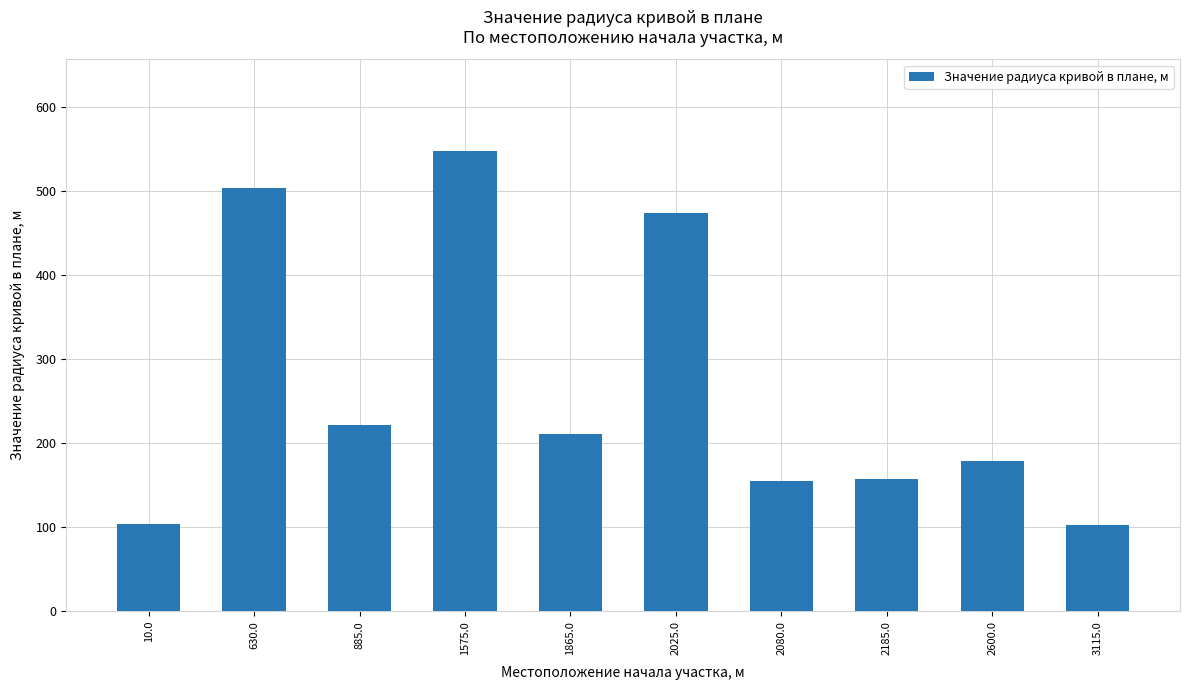

How many bars are there in total?

10